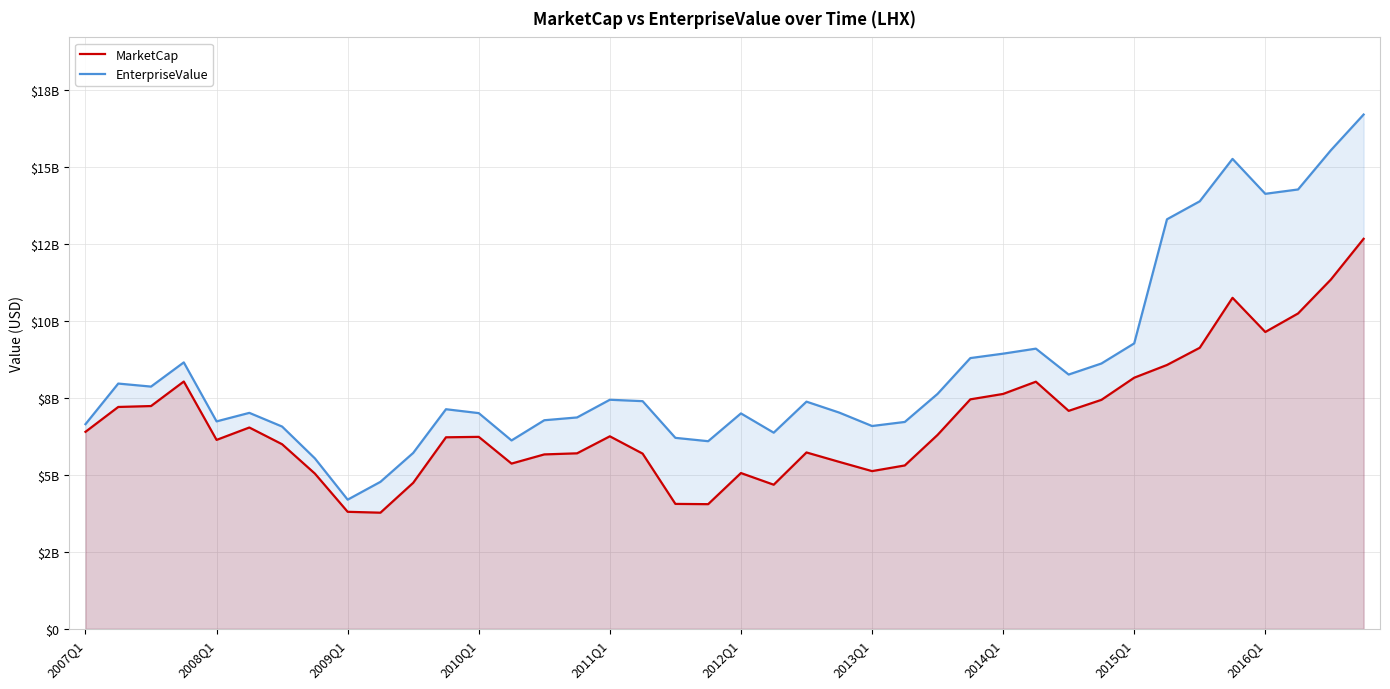

True or false: MarketCap and EnterpriseValue cross at least once.

False